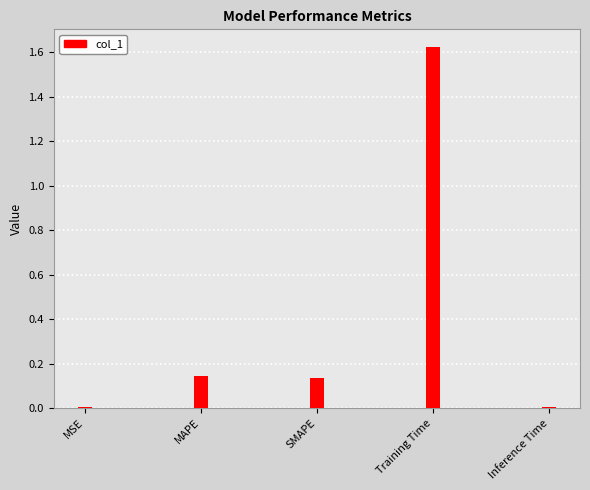

What is the label of the 5th bar from the left?

Inference Time